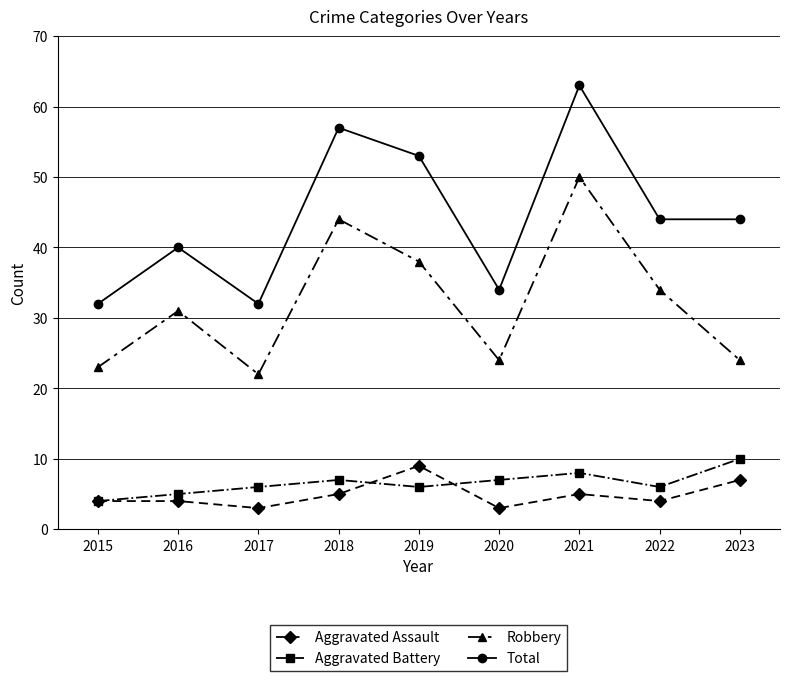

Reading left to right, list all the values displayed in this chart.

Aggravated Assault: 4	4	3	5	9	3	5	4	7
Aggravated Battery: 4	5	6	7	6	7	8	6	10
Robbery: 23	31	22	44	38	24	50	34	24
Total: 32	40	32	57	53	34	63	44	44